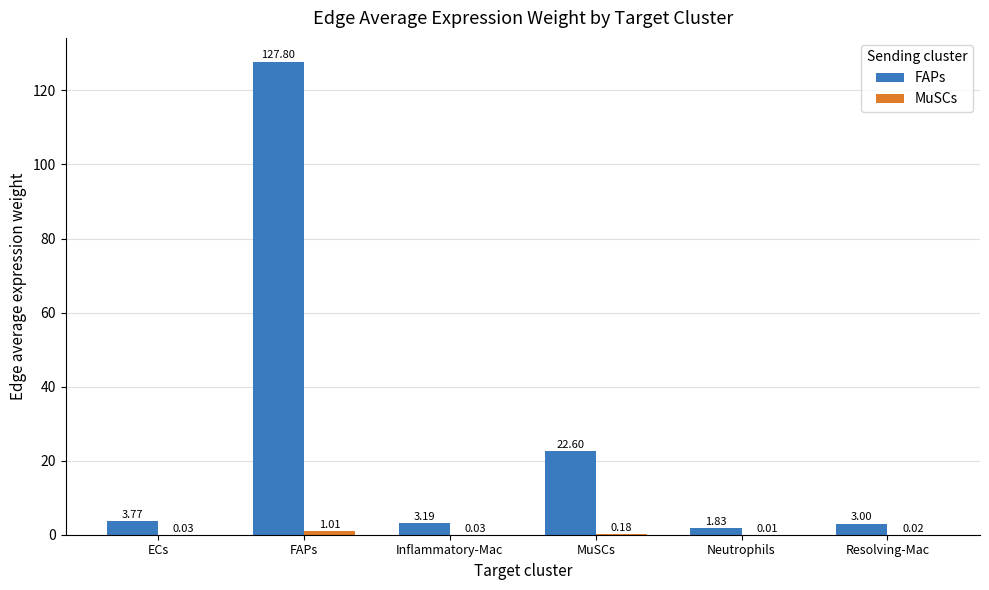

What is the total value across all series at FAPs?

128.8